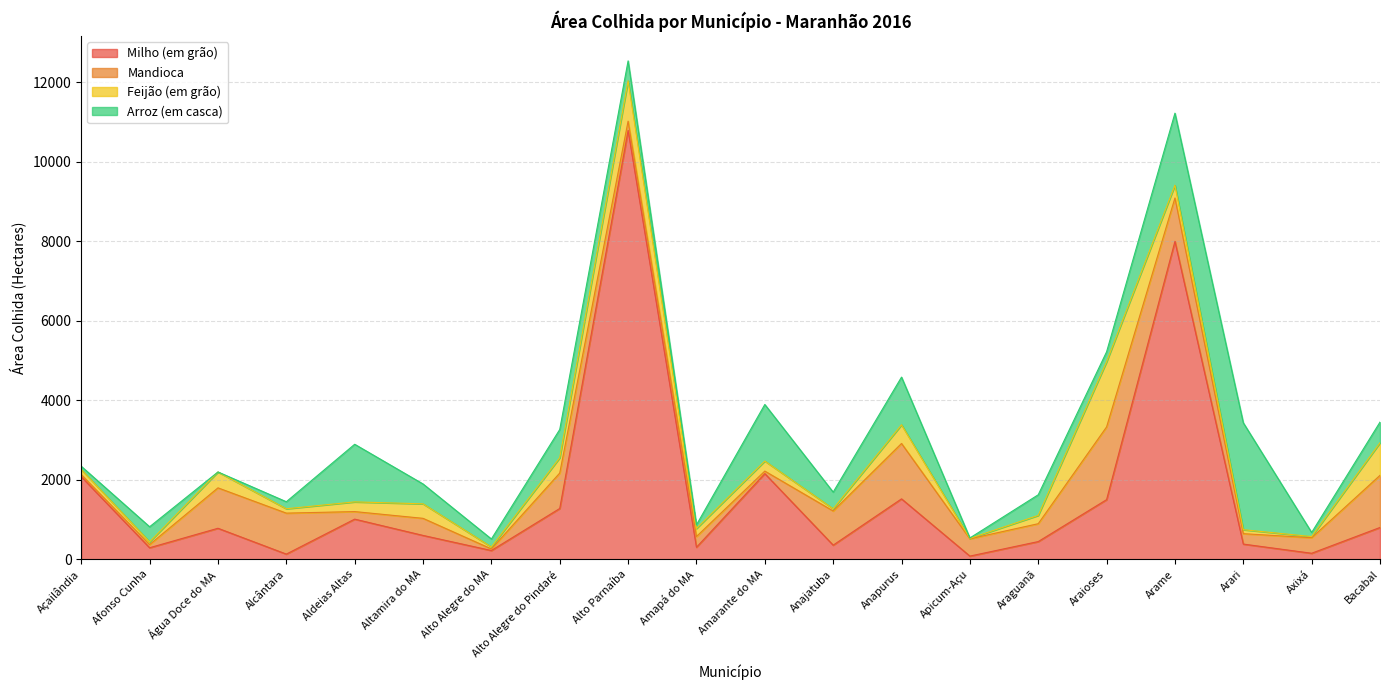

How many interior local peaks does the Feijão (em grão) series have?

6